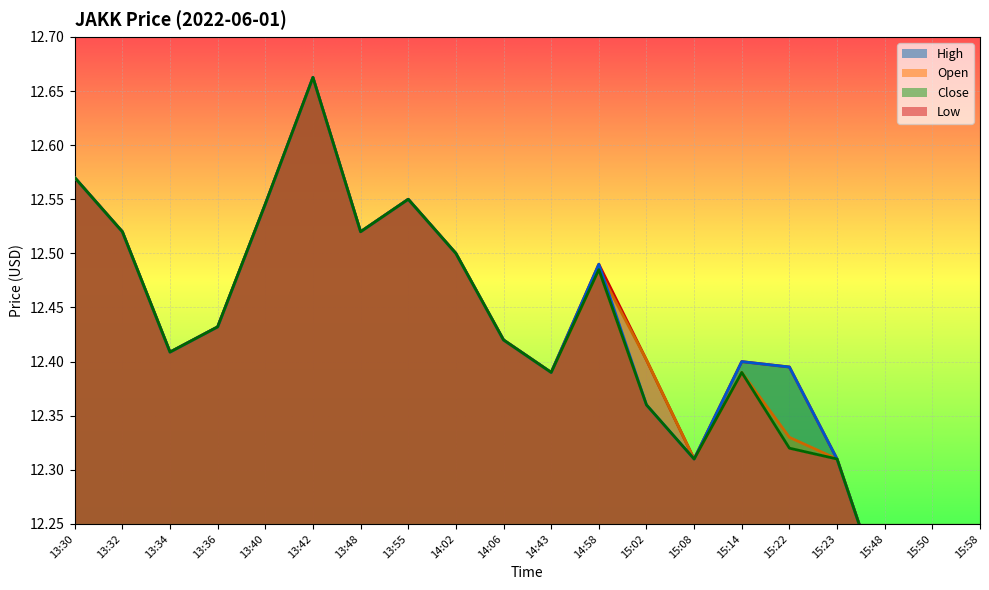

What is the label of the 10th point from the right?

14:43